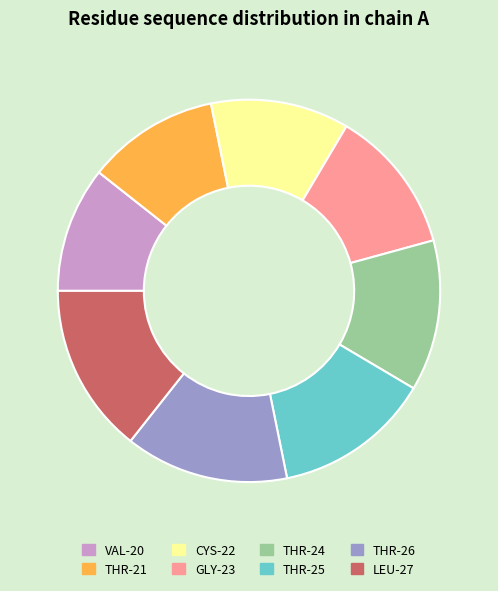

Is there any slice that represents more than half of the pie?

No